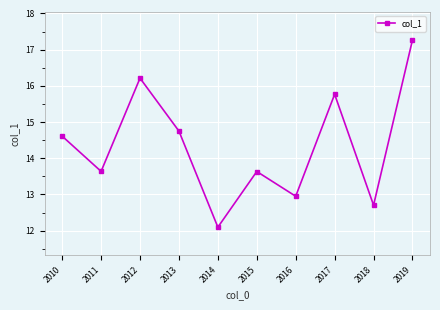

At which category does the chart reach its minimum across all series?

2014